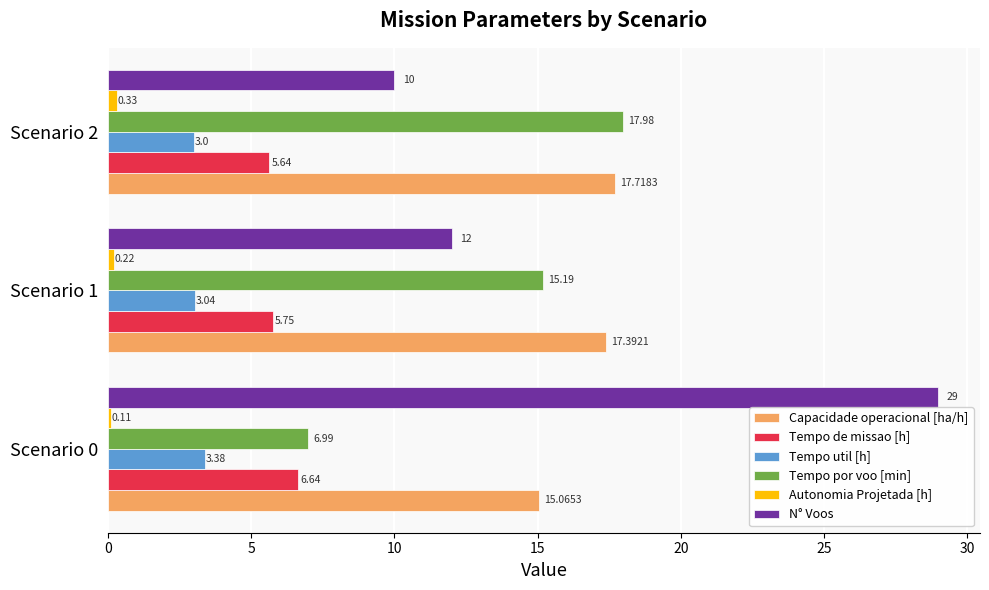

Rank the series by their maximum value, from lowest to highest.

Autonomia Projetada [h], Tempo util [h], Tempo de missao [h], Capacidade operacional [ha/h], Tempo por voo [min], N° Voos